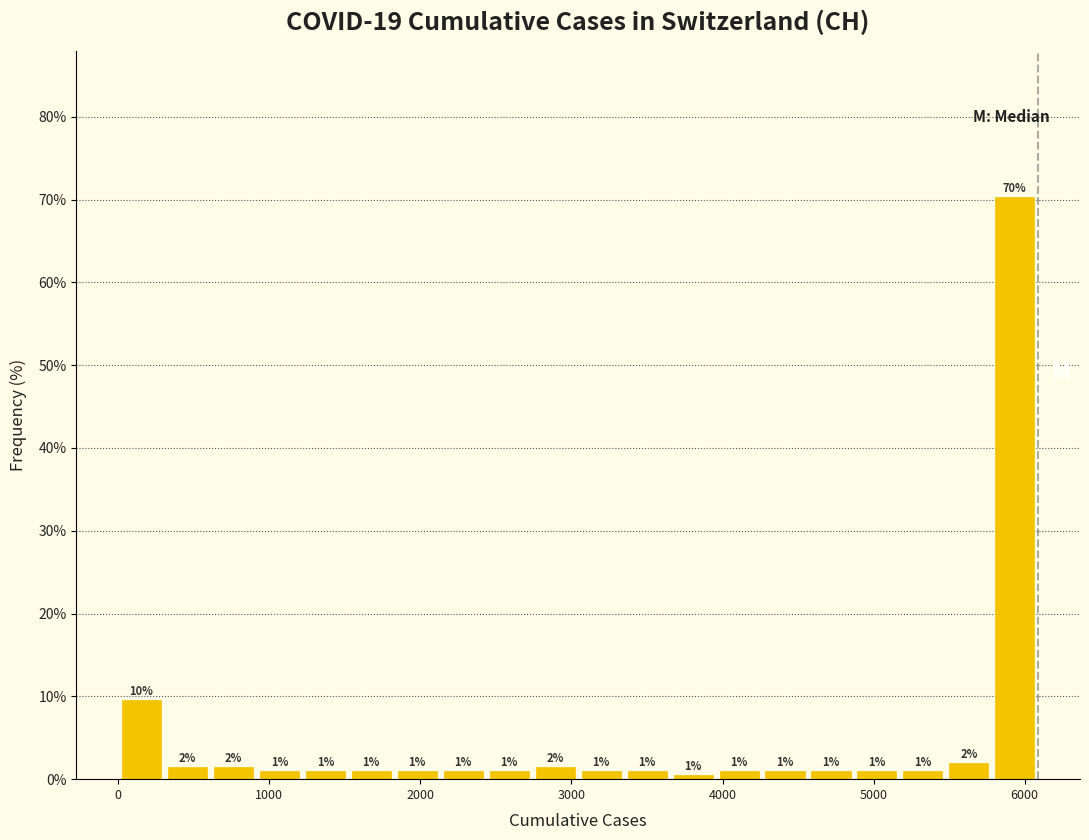

Read against the x-axis, roughly where is the centre of the tallest bar?

5900